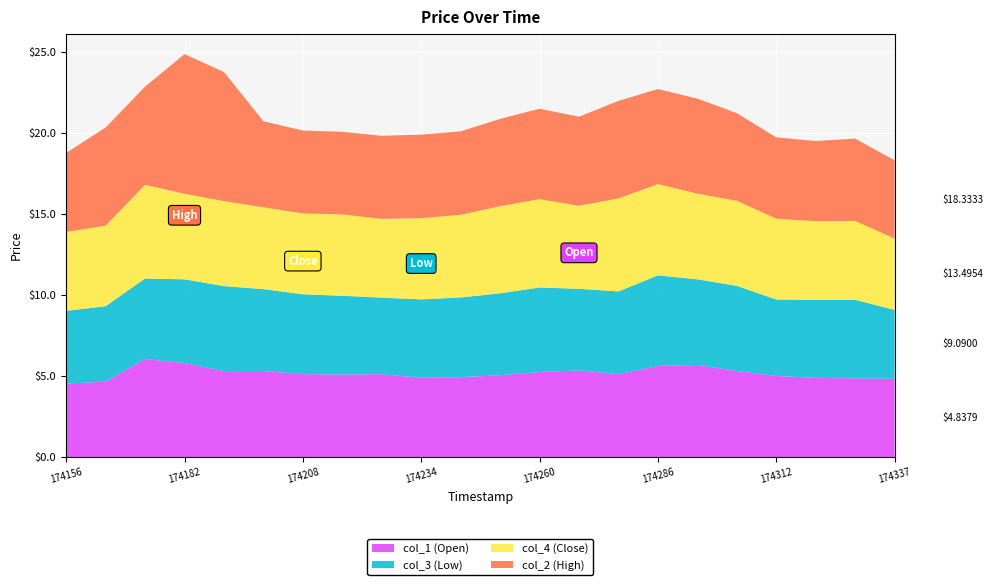

Reading left to right, extract all data points from this chart.

col_1 (Open): 1741564800=4.5	1741651200=4.7	1741737600=6.1	1741824000=5.8	1741910400=5.3	1741996800=5.3	1742083200=5.1	1742169600=5.1	1742256000=5.1	1742342400=4.9	1742428800=4.9	1742515200=5.1	1742601600=5.3	1742688000=5.4	1742774400=5.1	1742860800=5.6	1742947200=5.7	1743033600=5.3	1743120000=5.0	1743206400=4.9	1743292800=4.9	1743379200=4.8
col_3 (Low): 1741564800=4.5	1741651200=4.7	1741737600=5.0	1741824000=5.2	1741910400=5.3	1741996800=5.1	1742083200=4.9	1742169600=4.9	1742256000=4.7	1742342400=4.8	1742428800=4.9	1742515200=5.1	1742601600=5.2	1742688000=5.0	1742774400=5.1	1742860800=5.6	1742947200=5.3	1743033600=5.3	1743120000=4.7	1743206400=4.8	1743292800=4.9	1743379200=4.3
col_4 (Close): 1741564800=4.9	1741651200=5.0	1741737600=5.8	1741824000=5.3	1741910400=5.3	1741996800=5.1	1742083200=5.0	1742169600=5.0	1742256000=4.9	1742342400=5.0	1742428800=5.1	1742515200=5.4	1742601600=5.5	1742688000=5.1	1742774400=5.7	1742860800=5.6	1742947200=5.3	1743033600=5.3	1743120000=5.0	1743206400=4.9	1743292800=4.9	1743379200=4.4
col_2 (High): 1741564800=4.9	1741651200=6.1	1741737600=6.1	1741824000=8.6	1741910400=8.0	1741996800=5.3	1742083200=5.1	1742169600=5.1	1742256000=5.1	1742342400=5.2	1742428800=5.2	1742515200=5.4	1742601600=5.6	1742688000=5.5	1742774400=6.0	1742860800=5.9	1742947200=5.9	1743033600=5.4	1743120000=5.0	1743206400=5.0	1743292800=5.1	1743379200=4.8